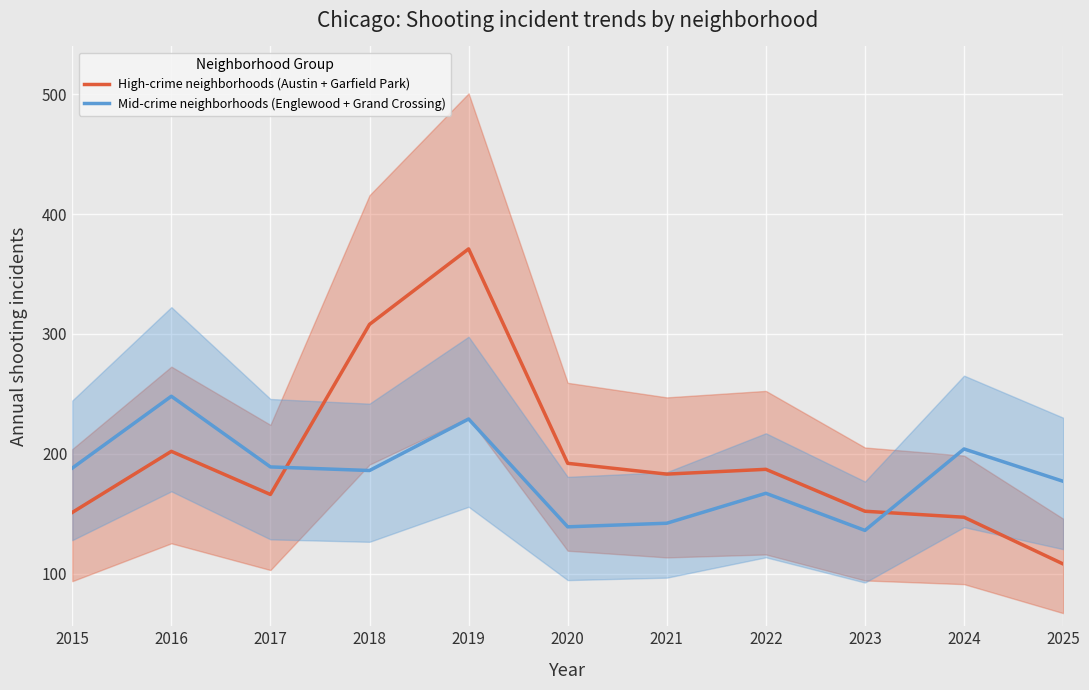

What is the difference between the second highest and second lowest values in the Mid-crime neighborhoods (Englewood + Grand Crossing) series?

90